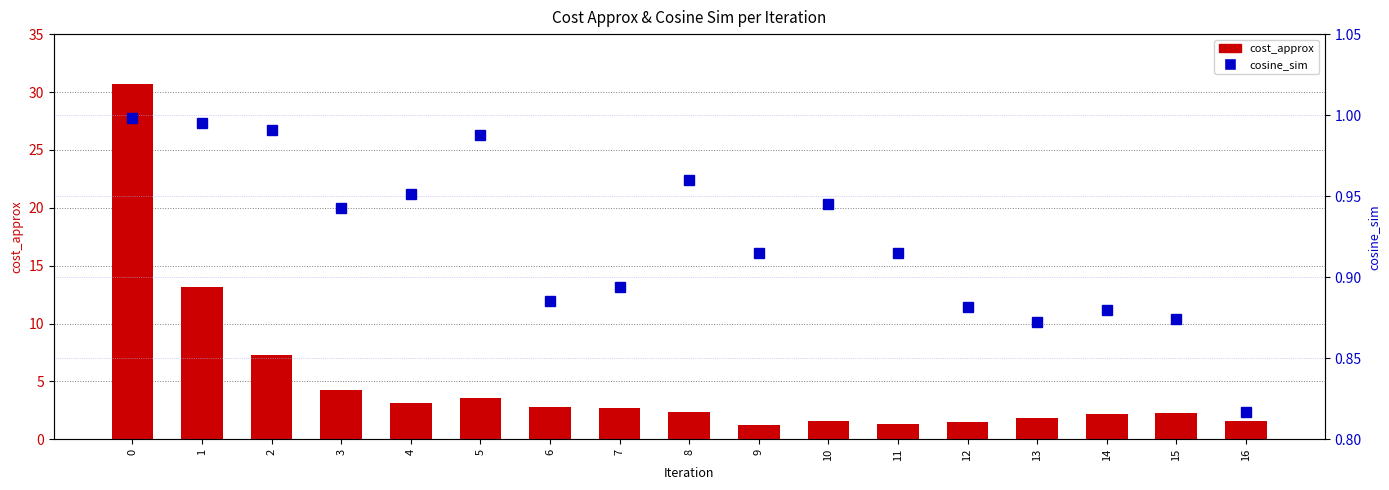

What is the difference between the cosine_sim values at 7 and 4?

0.1